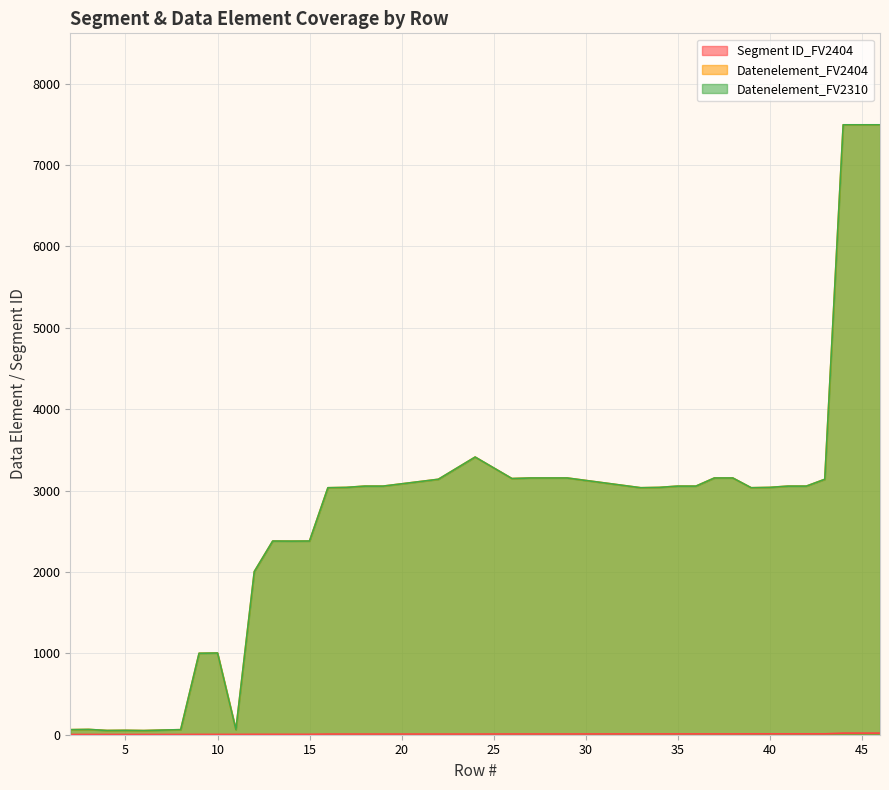

How many lines are shown in the chart?

3